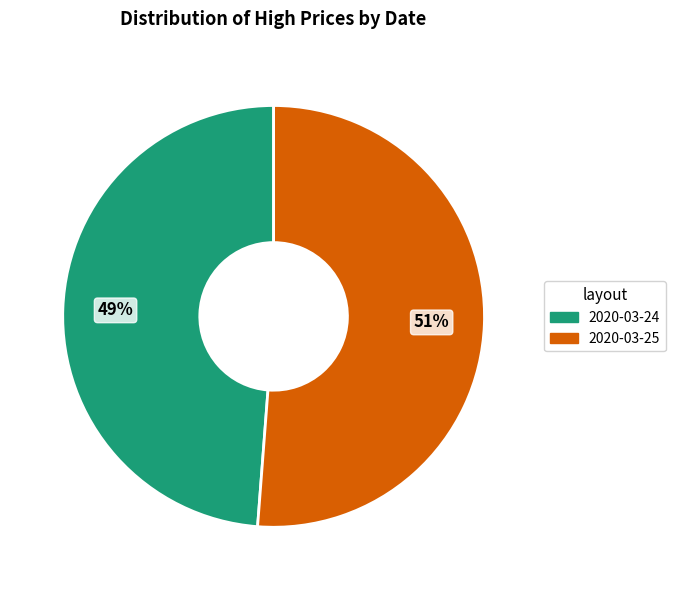

Count the number of slices in the pie.

2